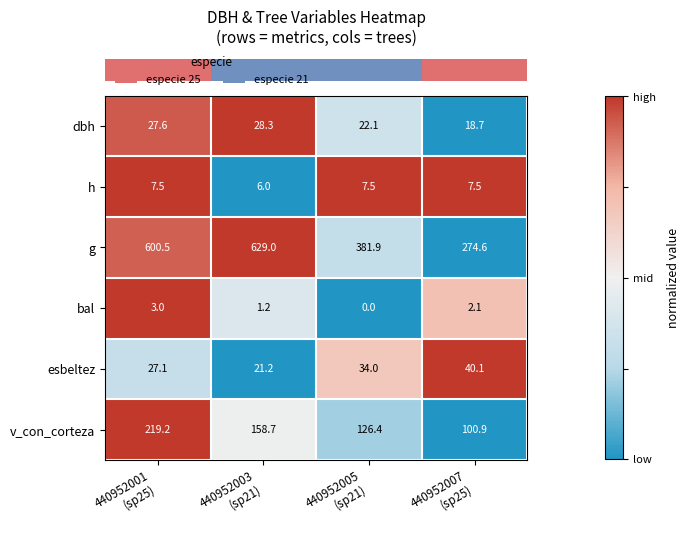

Between 440952001
(sp25) and 440952007
(sp25), which series saw the biggest shift?

g